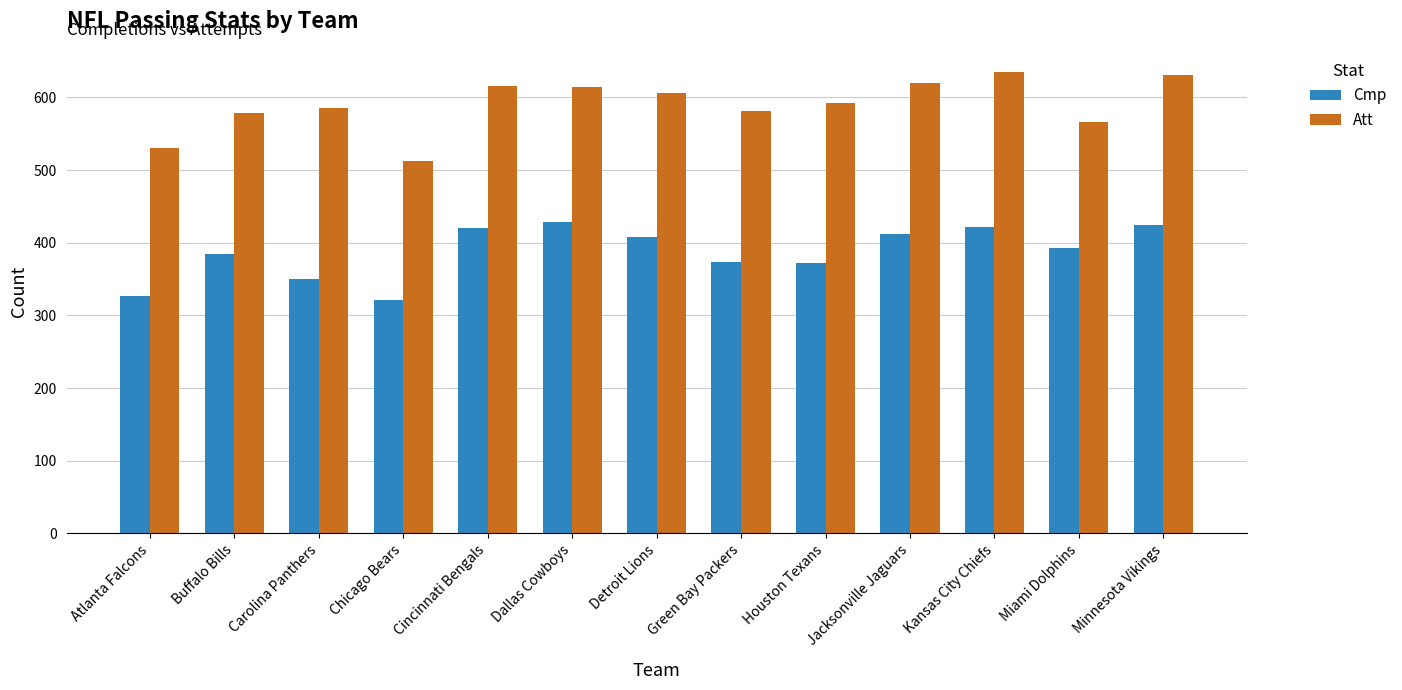

What is the sum of the Att values at Cincinnati Bengals and Kansas City Chiefs?

1250